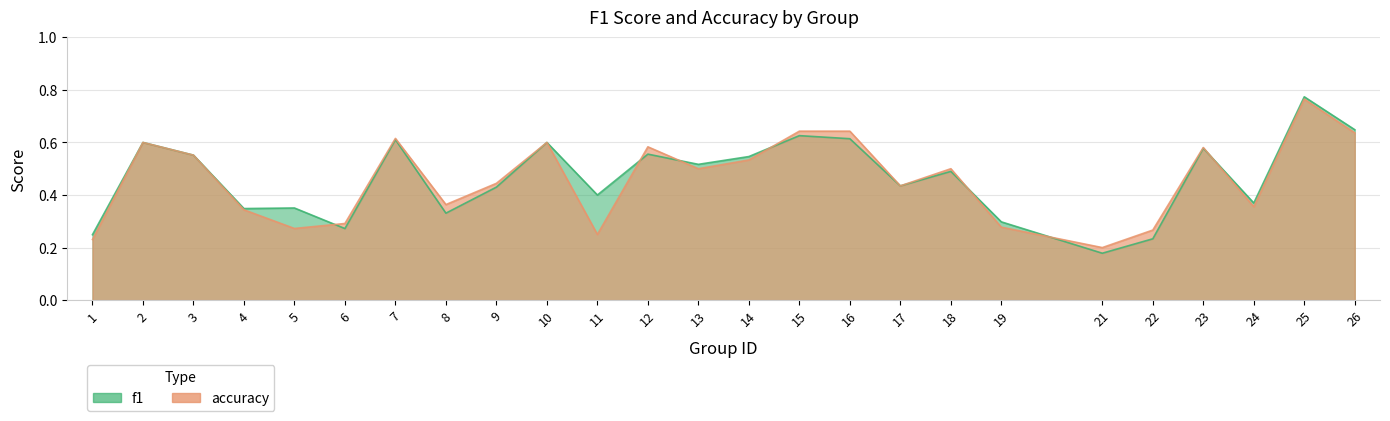

What is the sum of all f1 values?

11.6